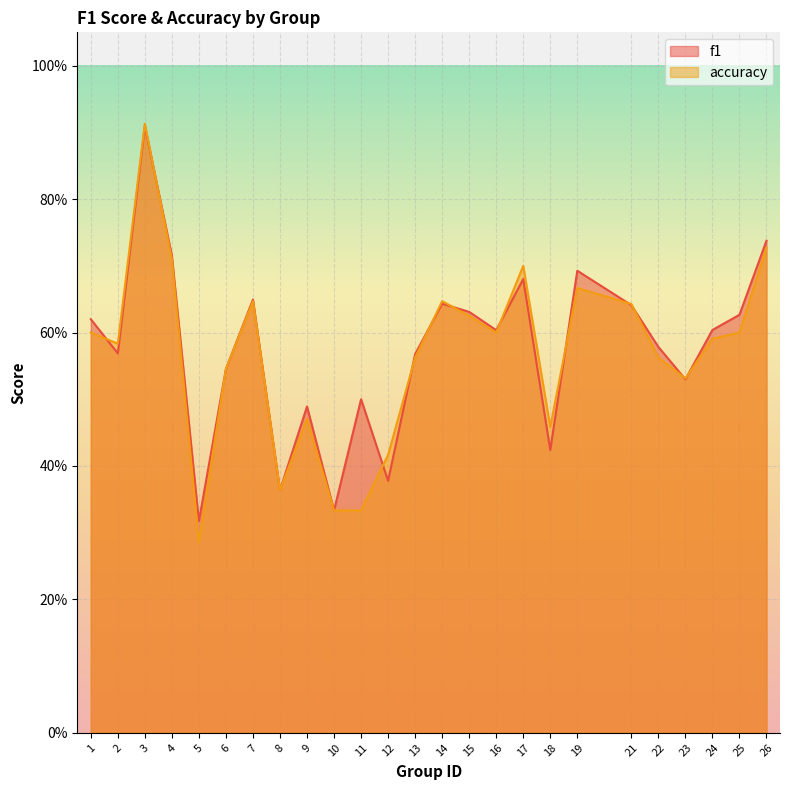

How many times do f1 and accuracy cross each other?

12